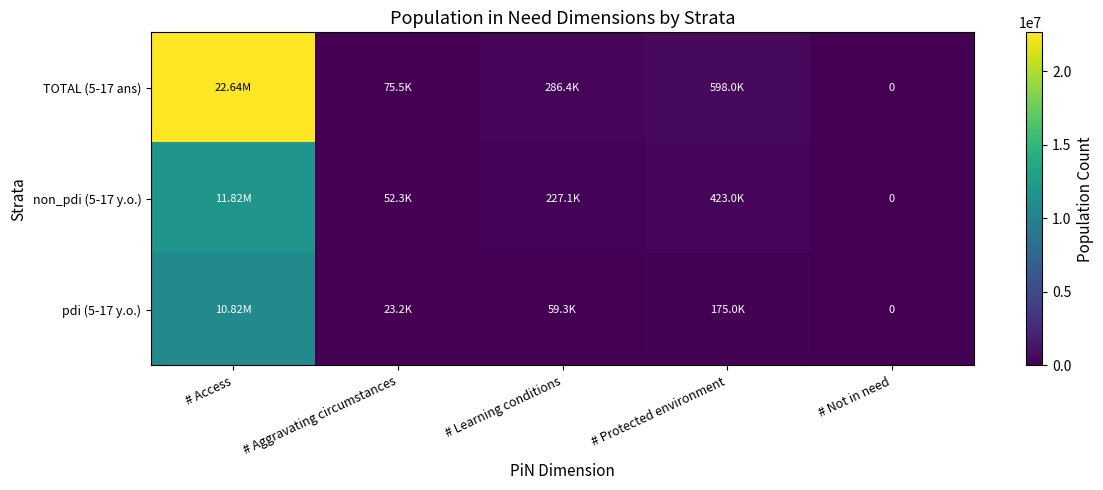

True or false: TOTAL (5-17 ans) has a value of 22642378 at # Access.

True